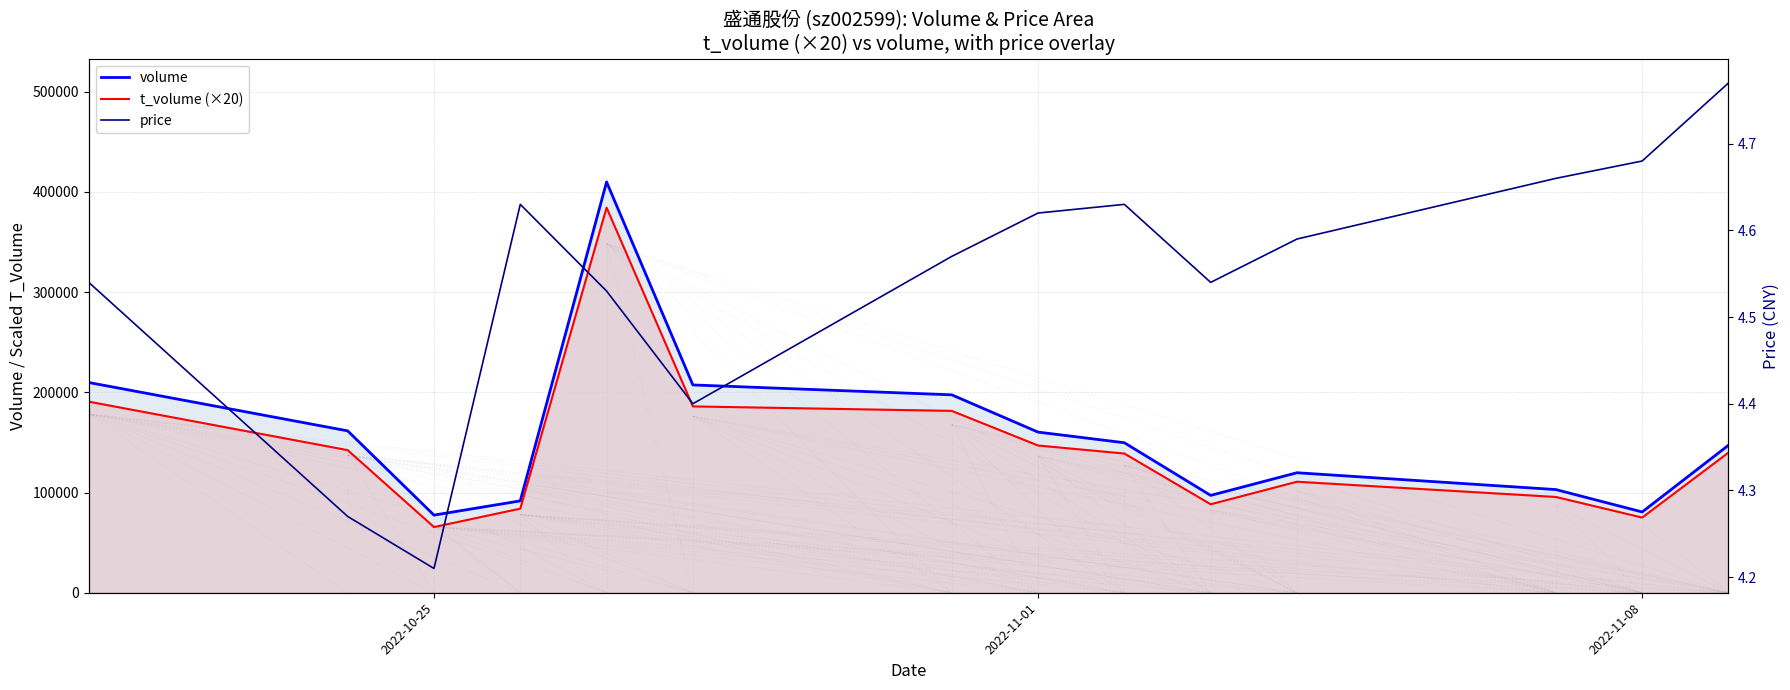

What is the sum of all t_volume (×20) values?

2029360.0